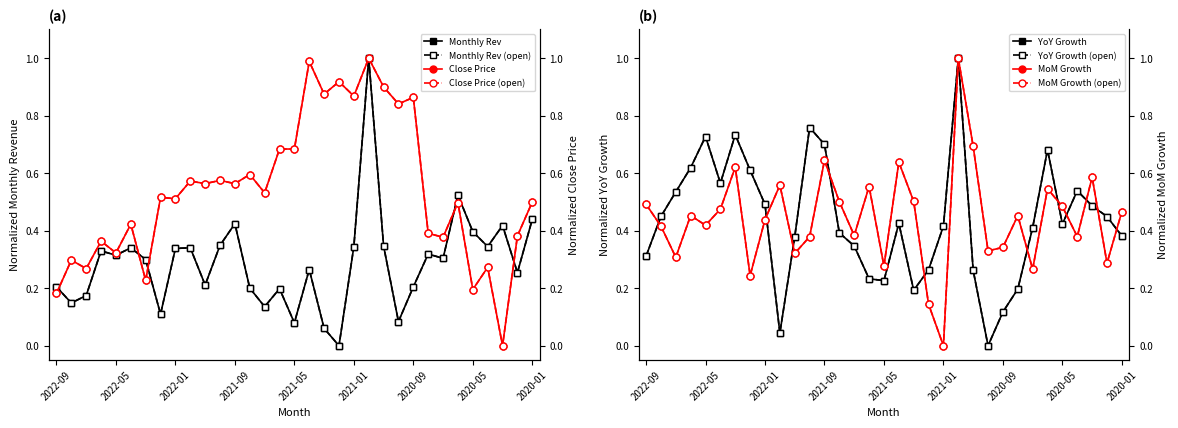

Where do monthly_revenue and yoy_growth first cross each other?

2022-01 and 2021-12